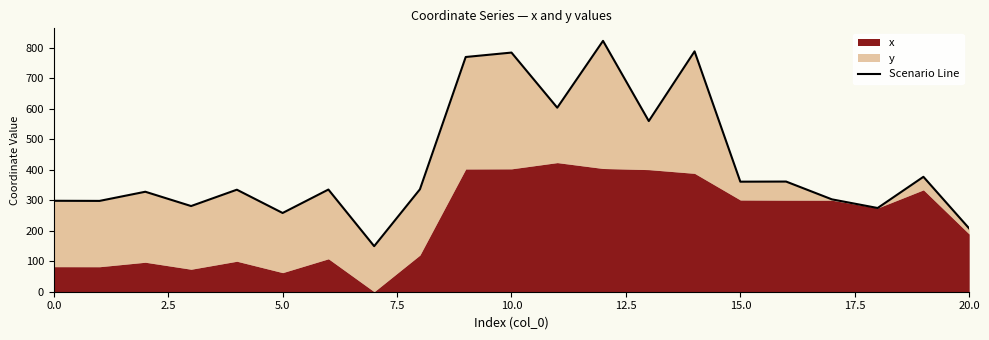

How many values are below 334?

9